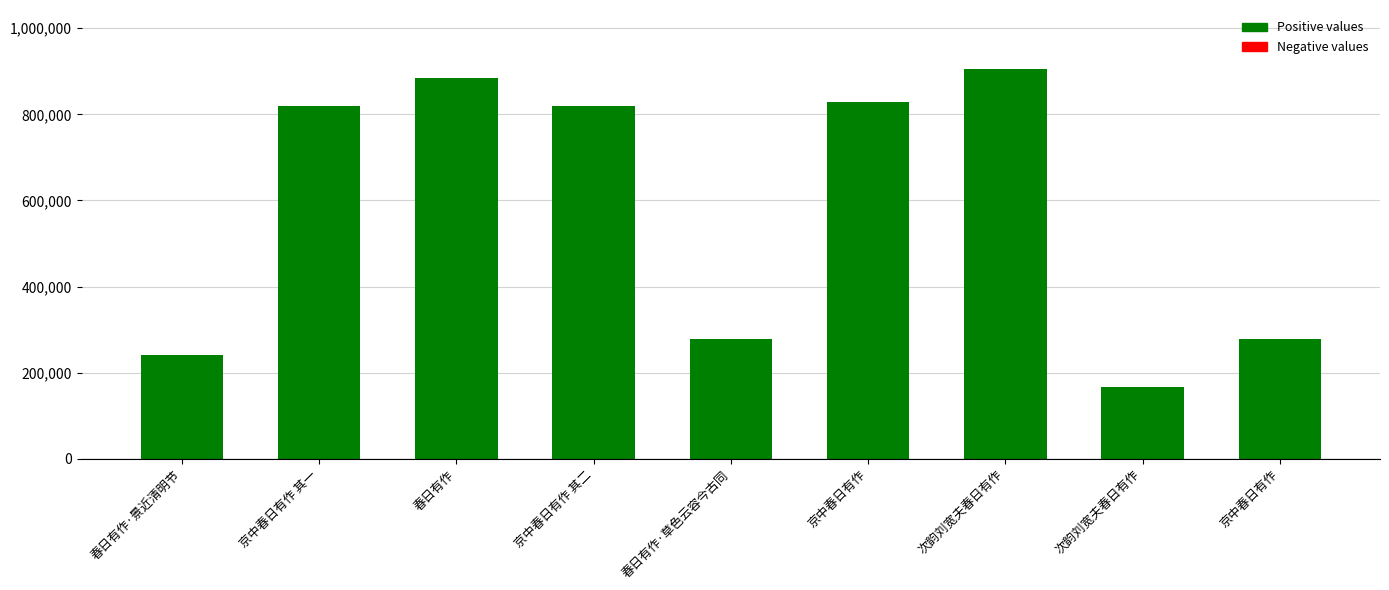

What is the maximum value shown in the chart?

906285